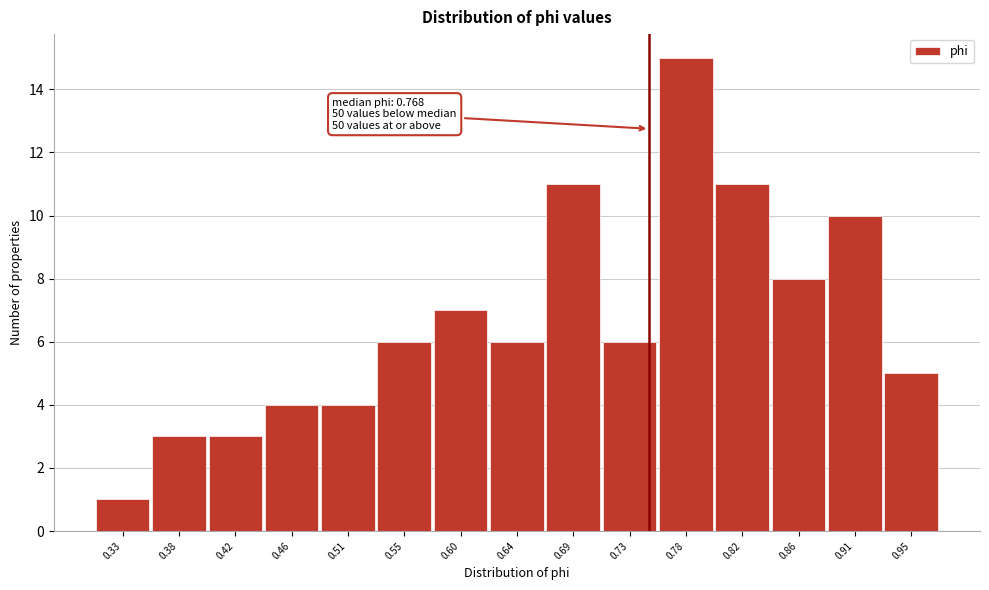

Reading right to left, what are all the values shown in this chart?

0.95=5	0.91=10	0.86=8	0.82=11	0.78=15	0.73=6	0.69=11	0.64=6	0.60=7	0.55=6	0.51=4	0.46=4	0.42=3	0.38=3	0.33=1